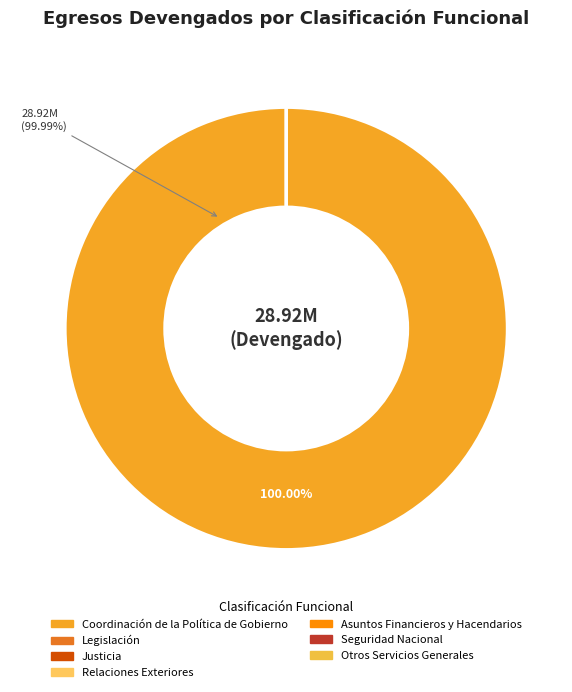

Rank the categories by value from highest to lowest.

Coordinación de la Política de Gobierno, Legislación, Justicia, Relaciones Exteriores, Asuntos Financieros y Hacendarios, Seguridad Nacional, Otros Servicios Generales